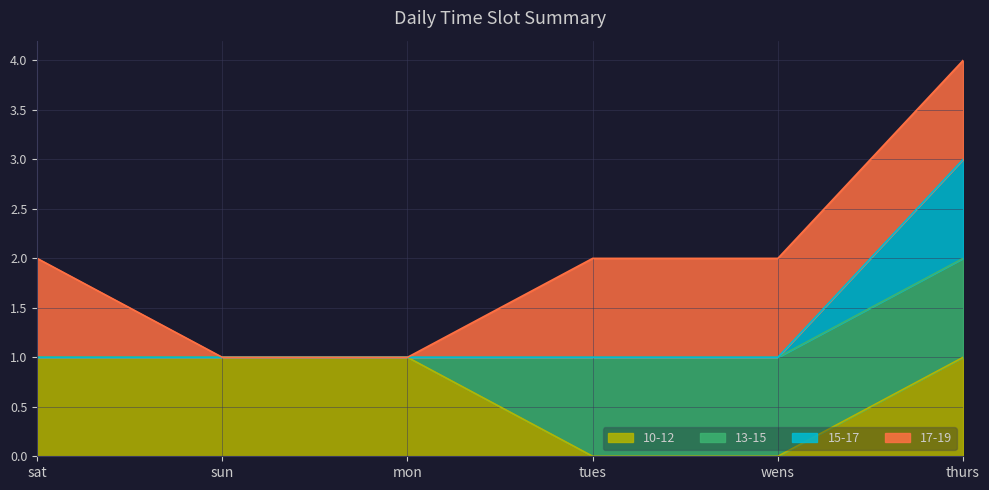

At which category is the sum across all series the highest?

thurs